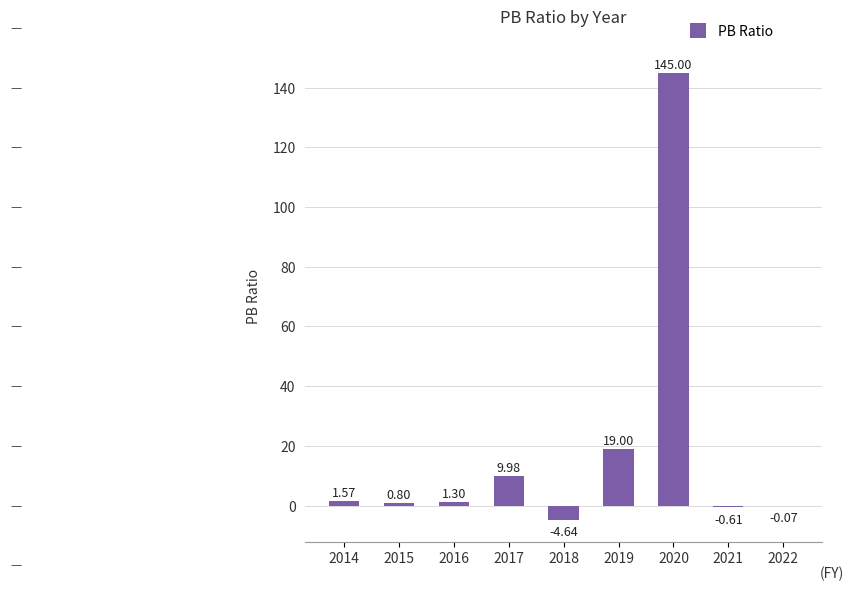

Which has a higher value, 2016 or 2019?

2019